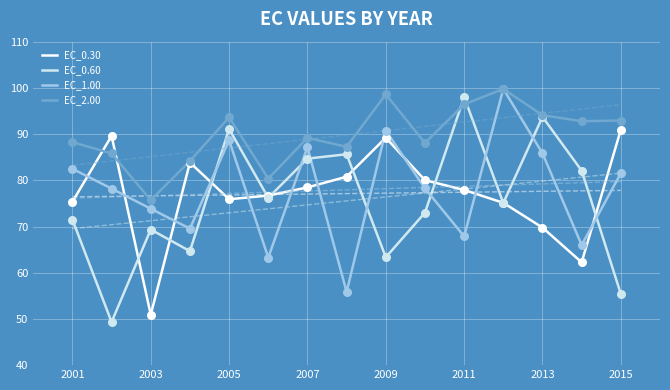

What is the lowest value of the EC_0.60 series?

49.3